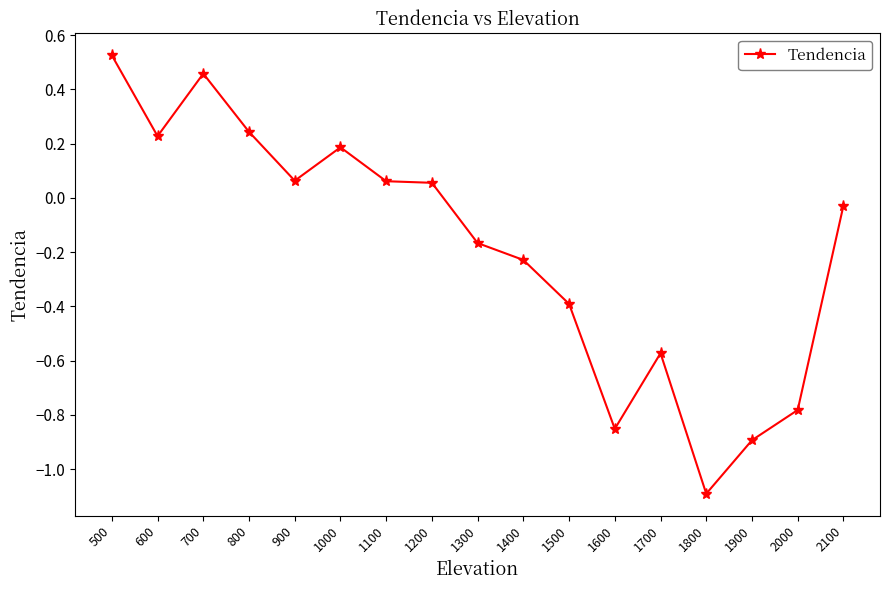

Is it true that the value at 1400 is -0.1?

False